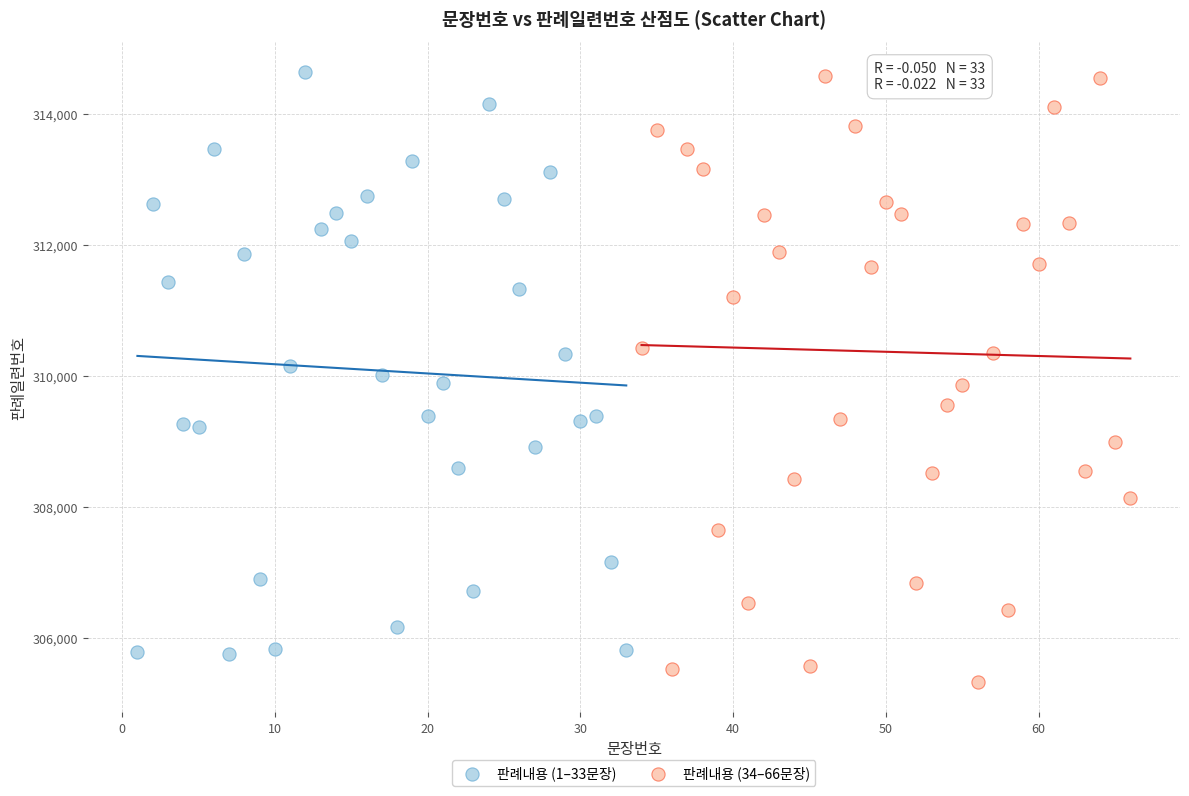

Which series reaches the minimum Y coordinate?

판례내용 (34–66문장)